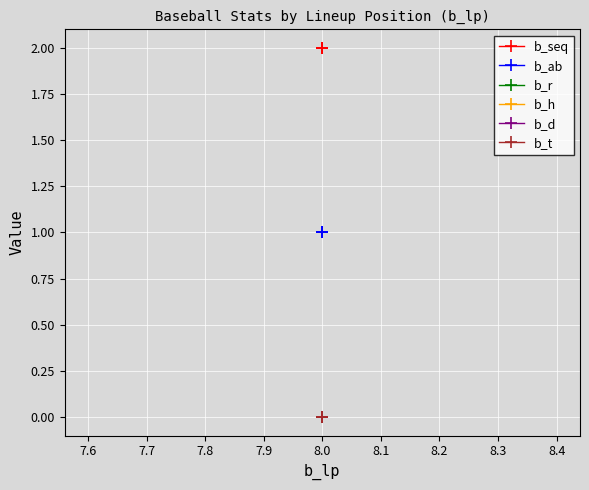

Count the number of categories in the chart.

3